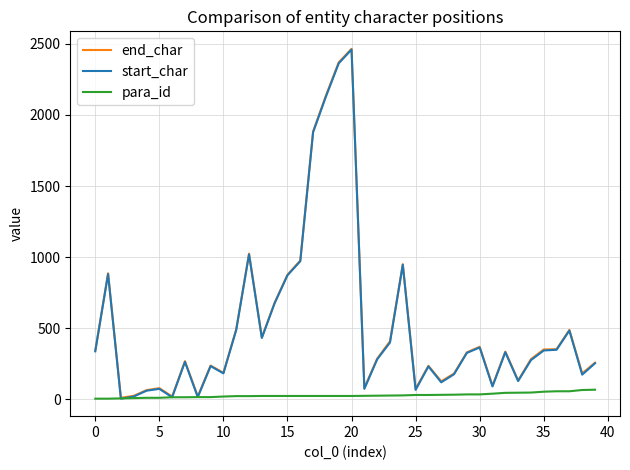

What is the maximum value for end_char?

2465